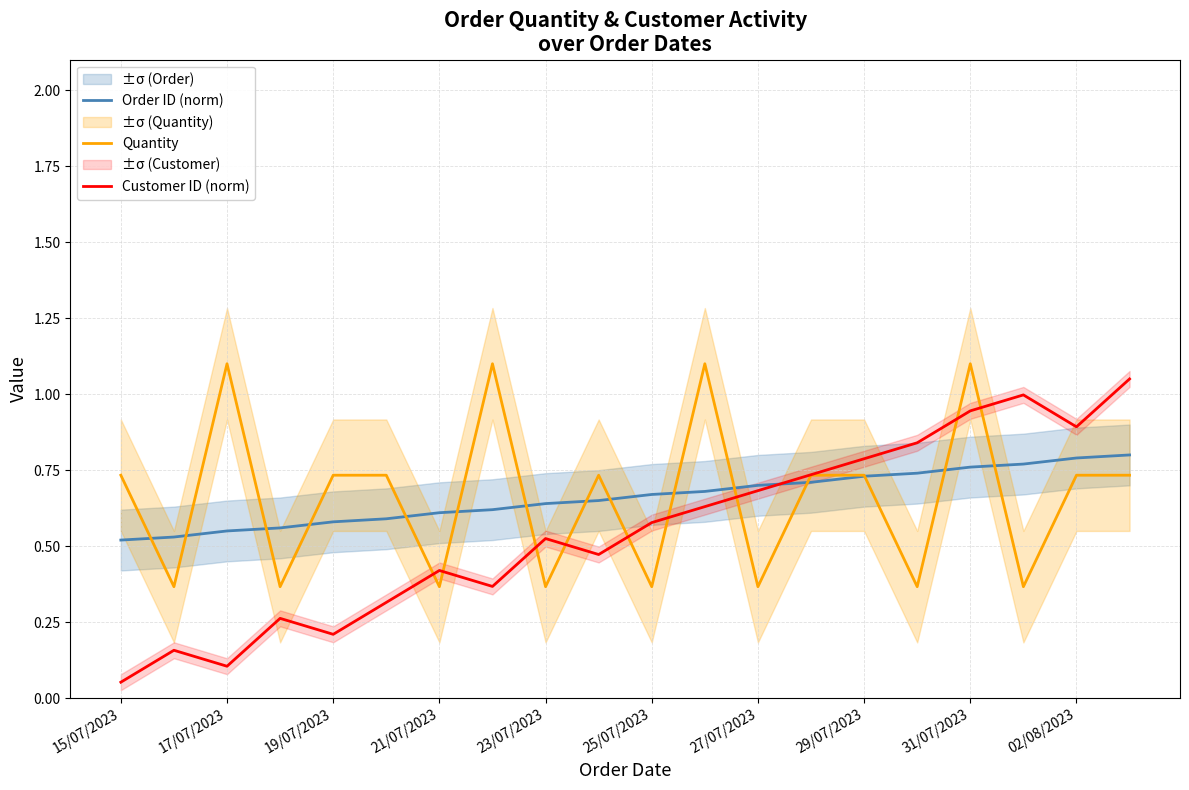

Is the value of Order ID (norm) at 17/07/2023 greater than the value of Quantity at 21/07/2023?

Yes